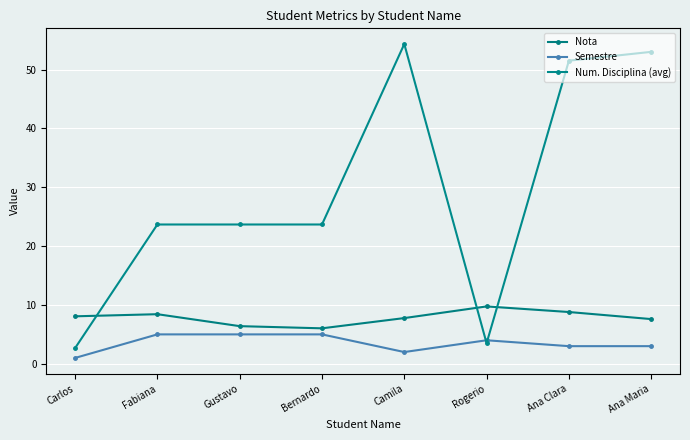

Which series has the largest total across all categories?

Num. Disciplina (avg)